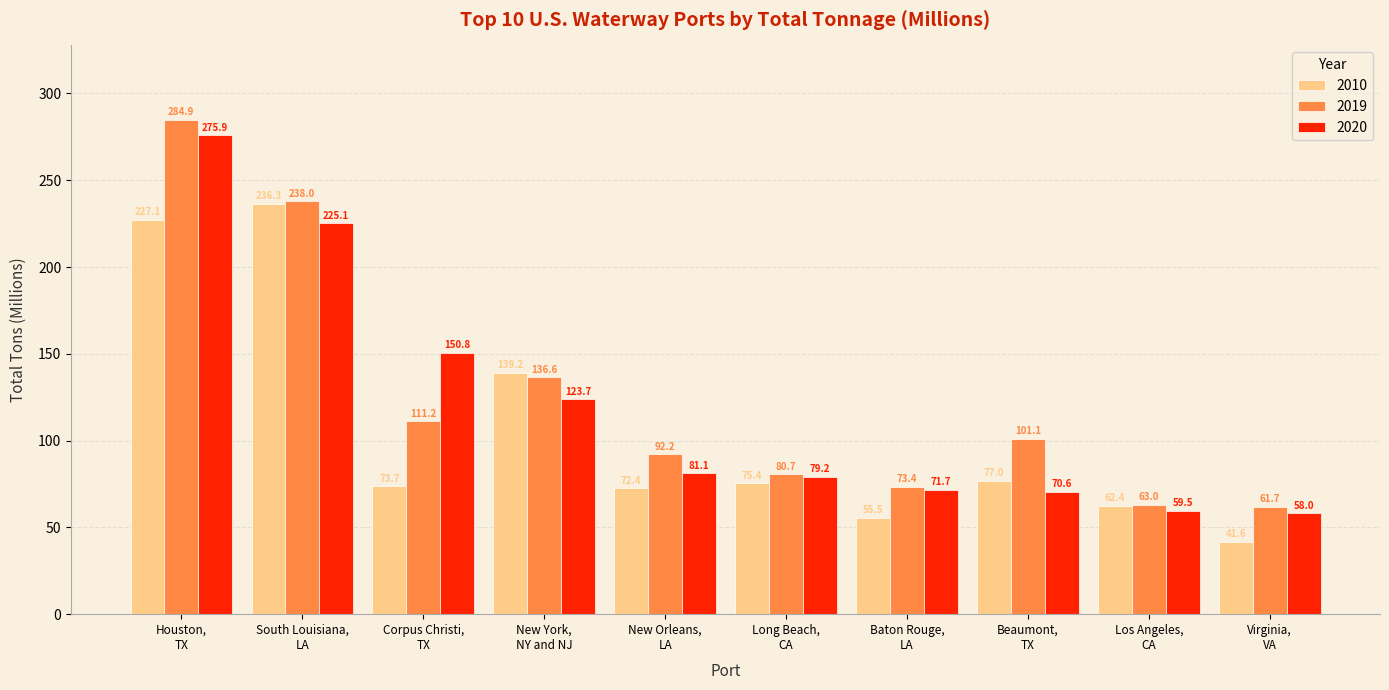

What is the difference between the second highest and minimum values in the 2019 series?

176.3